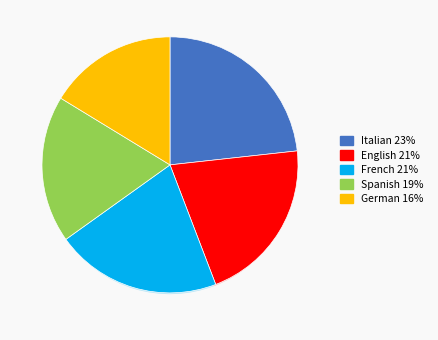

How much of the chart is everything except Spanish?

81.4%